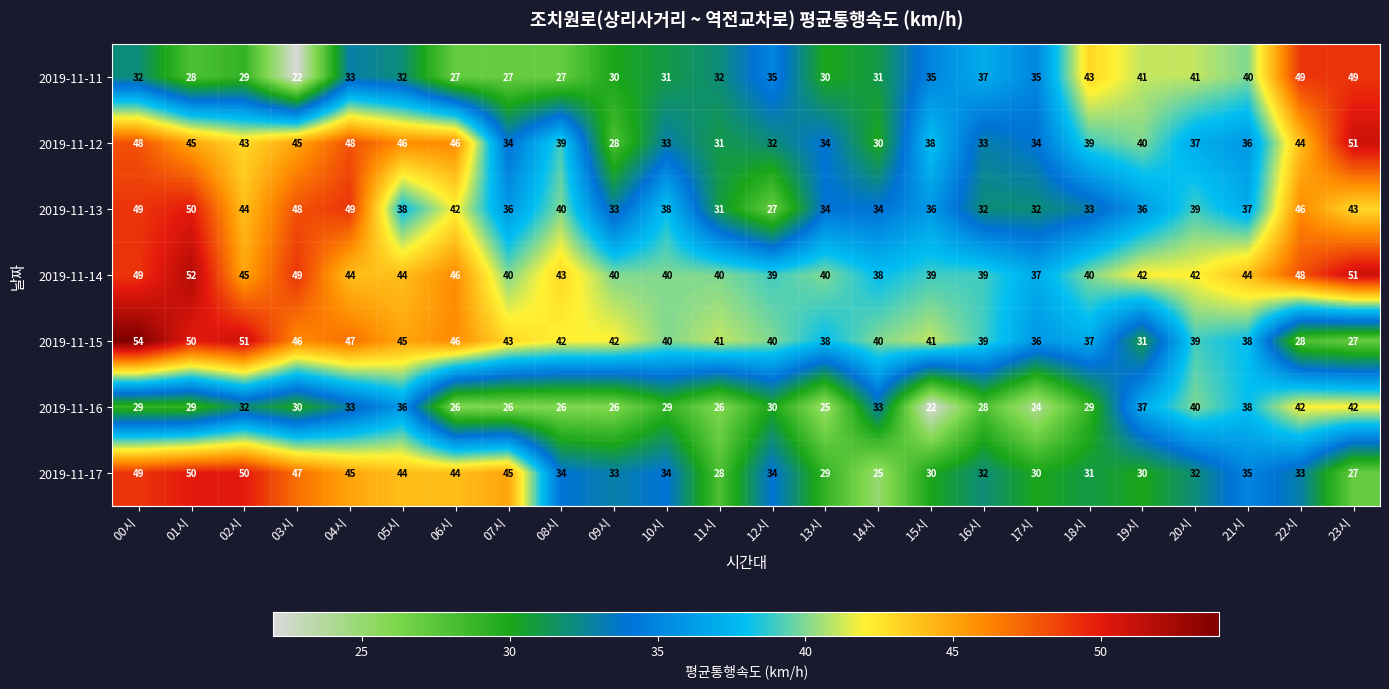

How many series are shown in this chart?

7